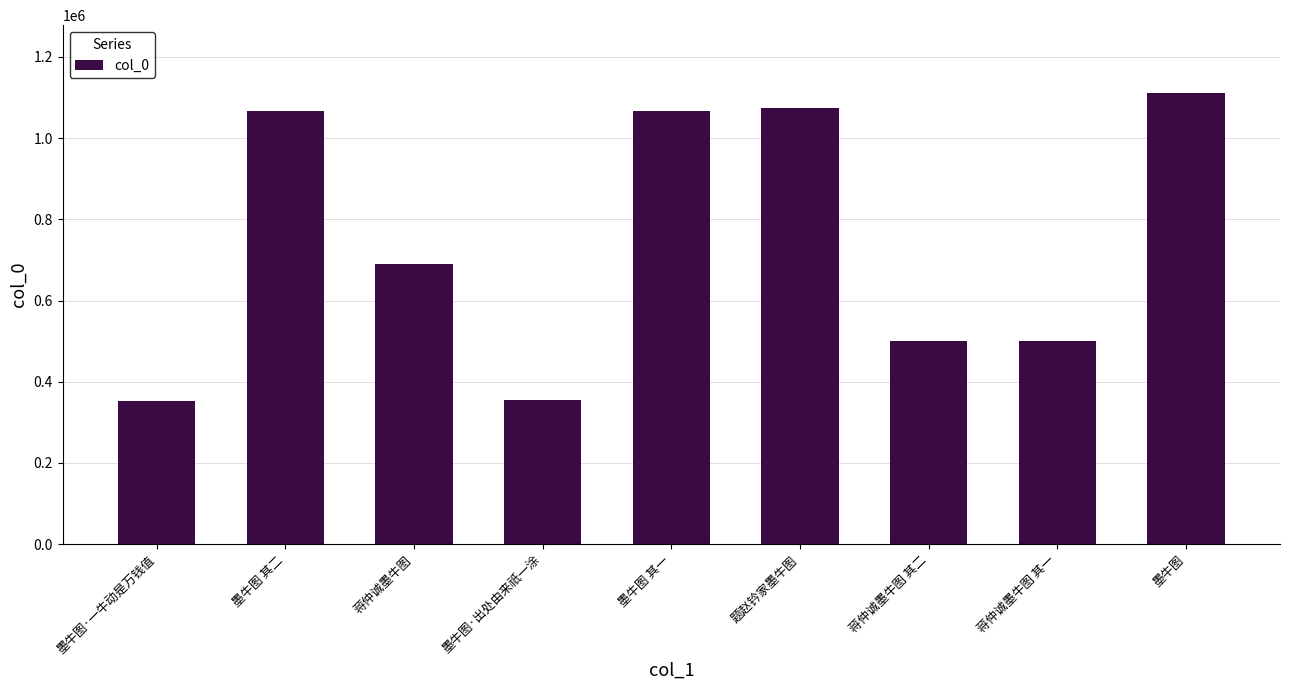

Is it true that the value at 蒋仲诚墨牛图 其一 is 501194?

True